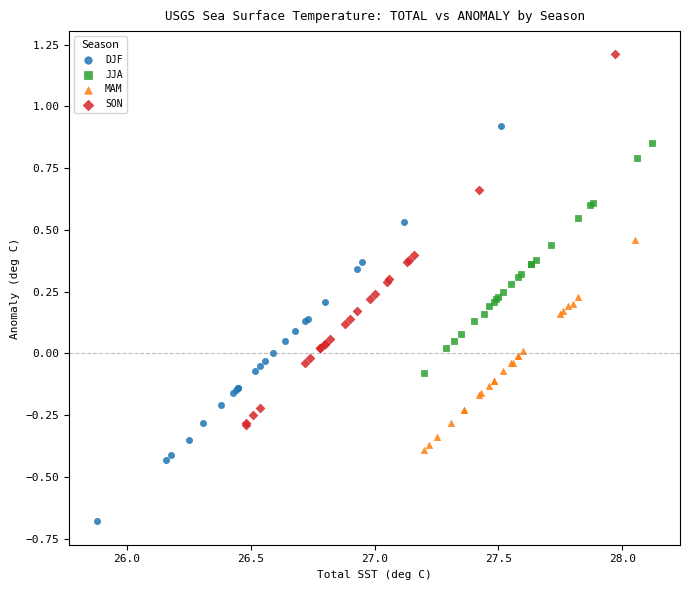

Which series reaches the minimum Y coordinate?

DJF